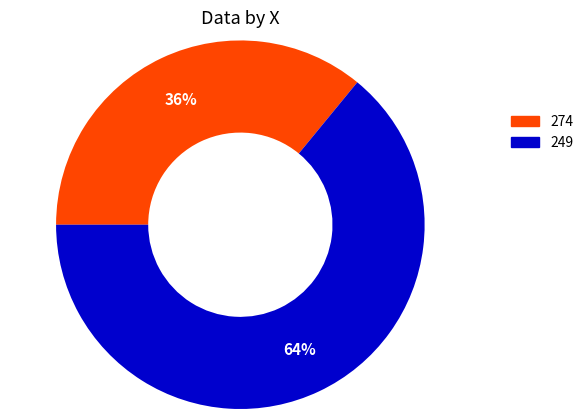

Rank the categories by value from highest to lowest.

249, 274